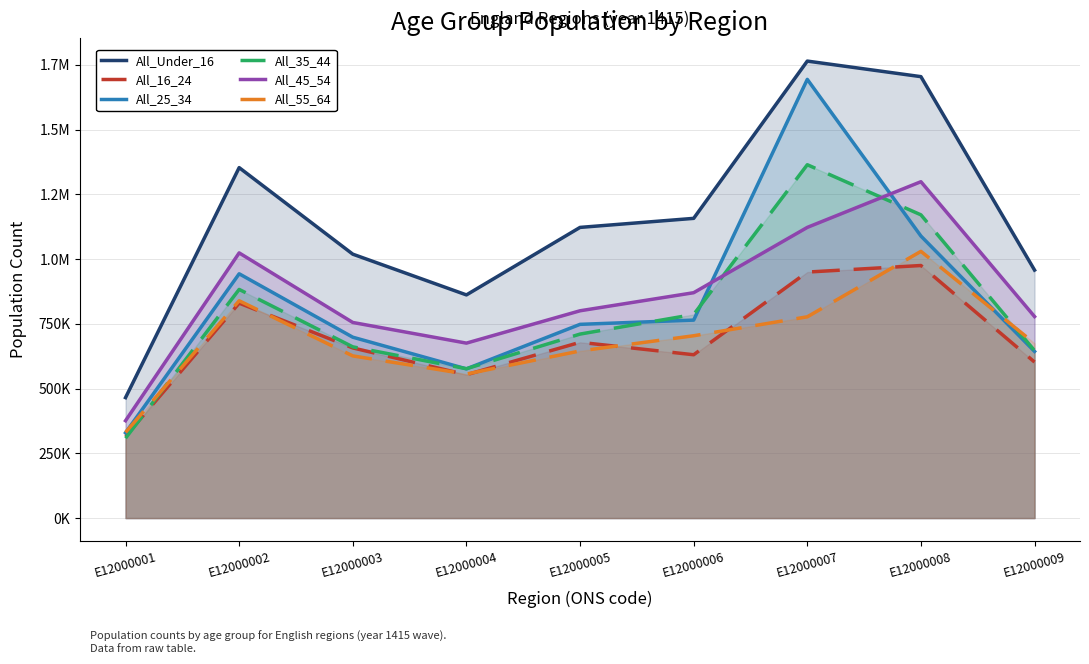

At E12000001, list the series in order from largest to smallest.

All_Under_16, All_45_54, All_55_64, All_25_34, All_16_24, All_35_44